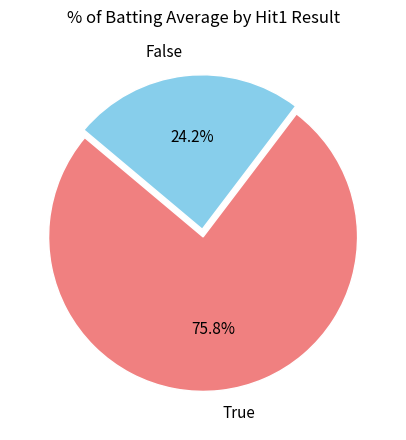

What percentage is NOT represented by True?

24.2%